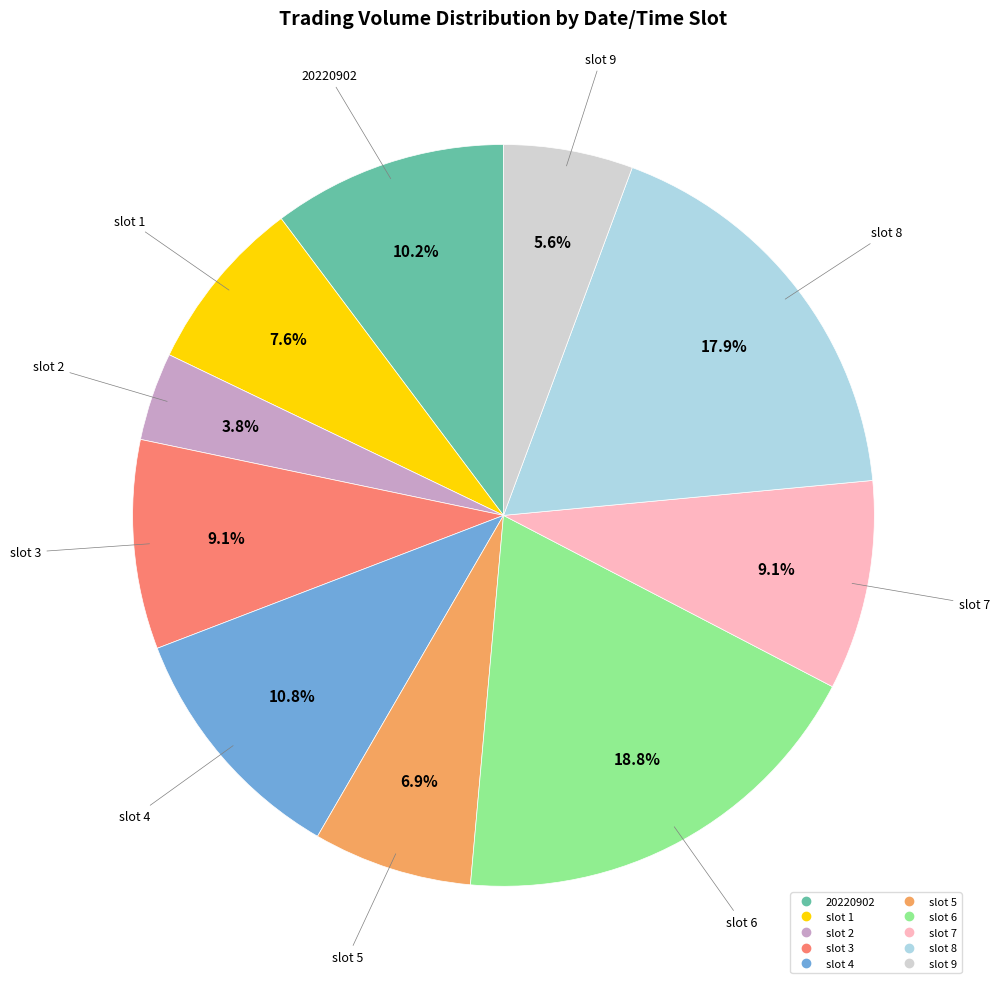

Is there any slice that represents more than half of the pie?

No